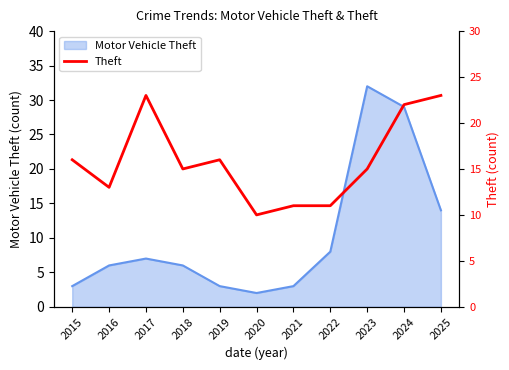

The Motor Vehicle Theft series shows 8 at 2022. True or false?

True